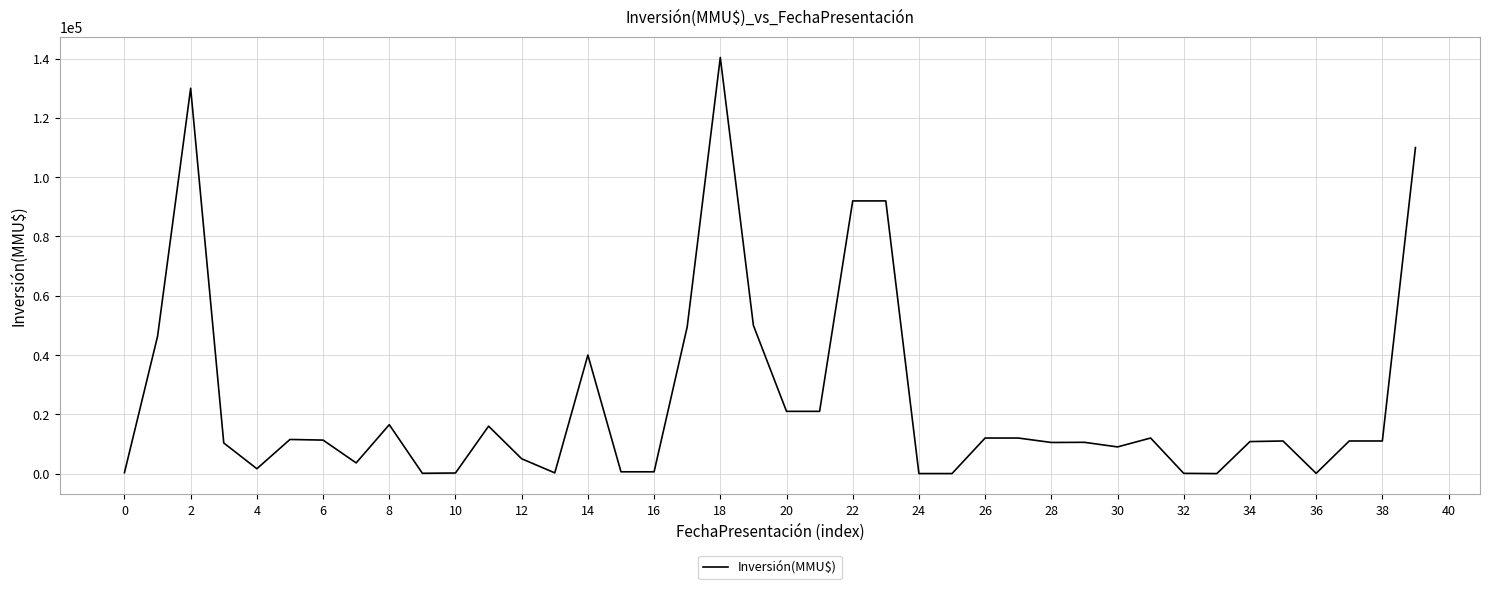

What is the sum of all values?

980156